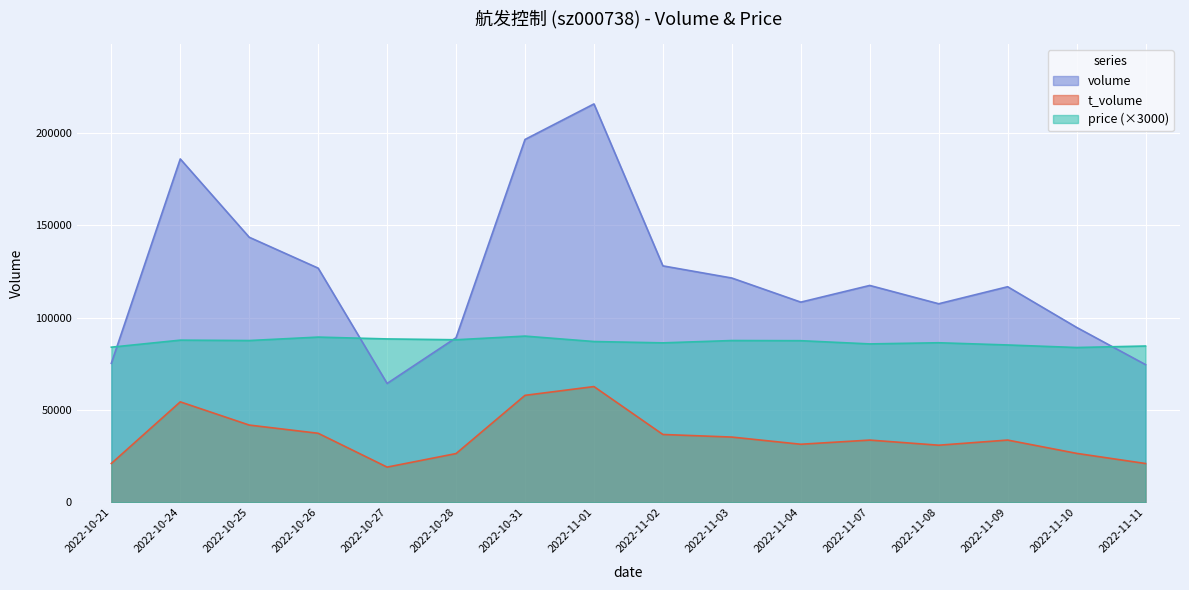

Does the chart display data point markers on the line(s)?

No